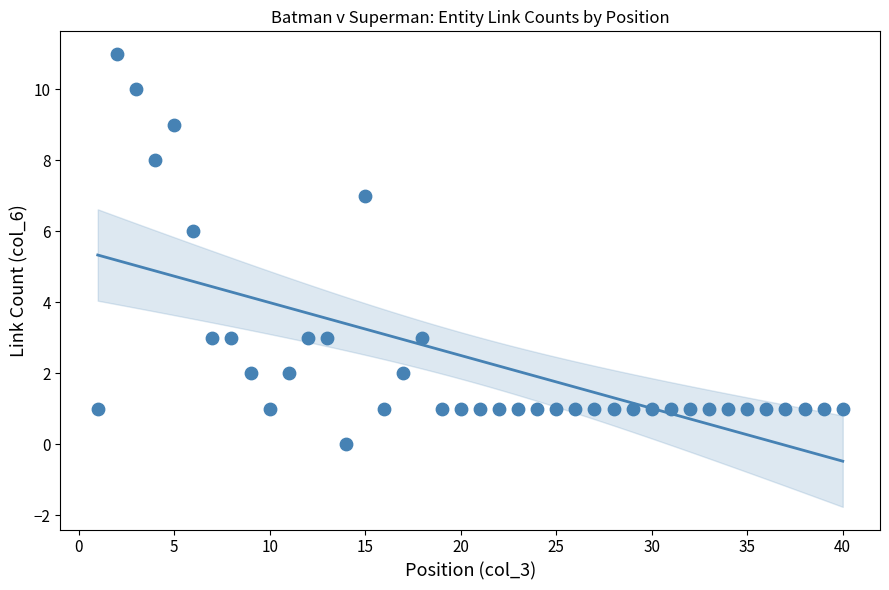

What is the range of X values (max minus min)?

39